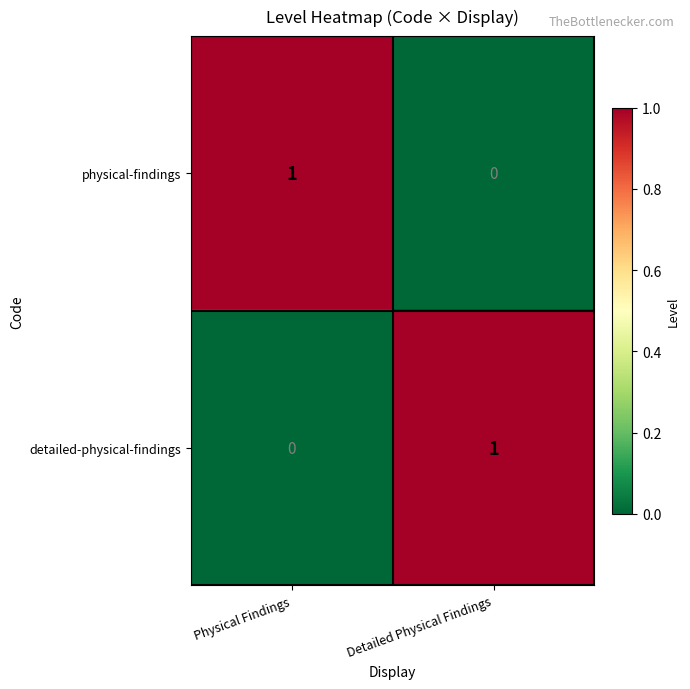

Rank the series at Detailed Physical Findings from lowest to highest value.

physical-findings, detailed-physical-findings